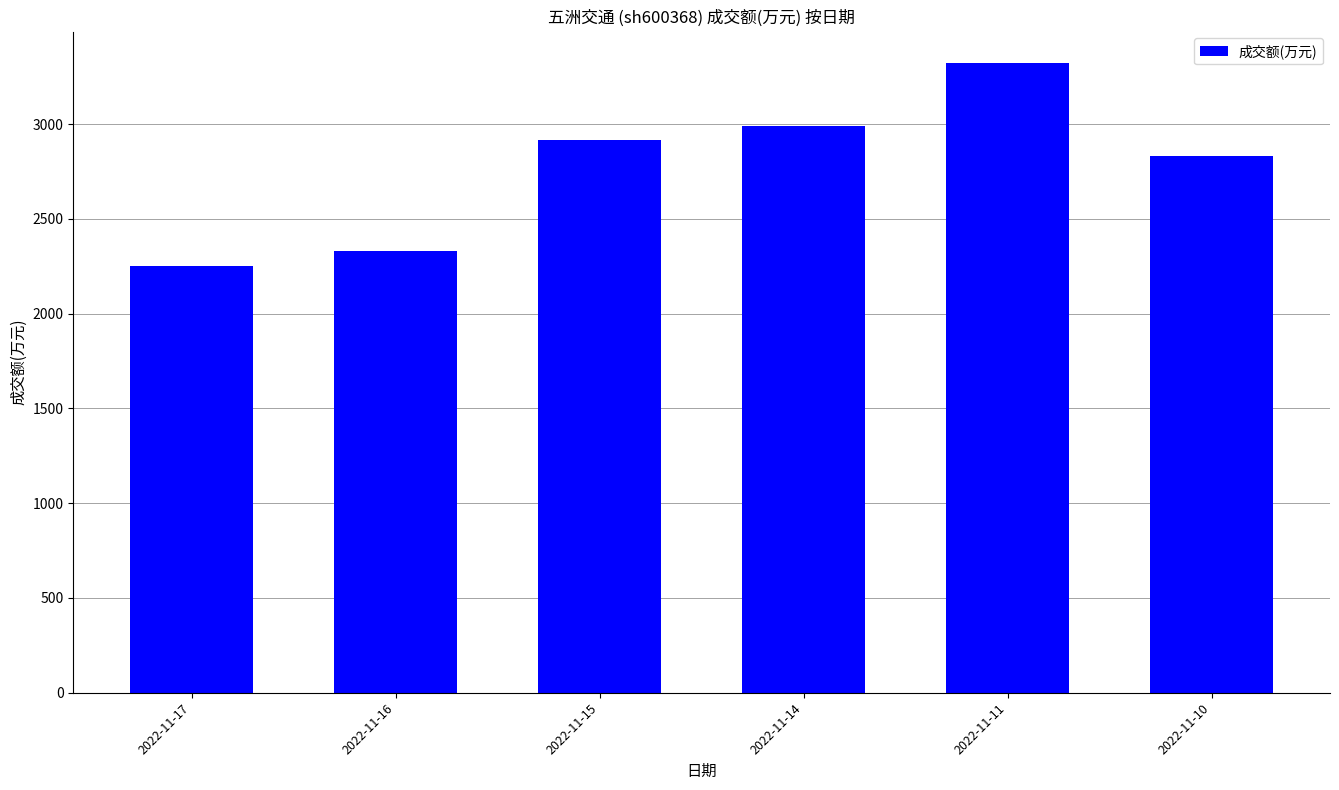

The chart shows a value of 2110 at 2022-11-11. True or false?

False